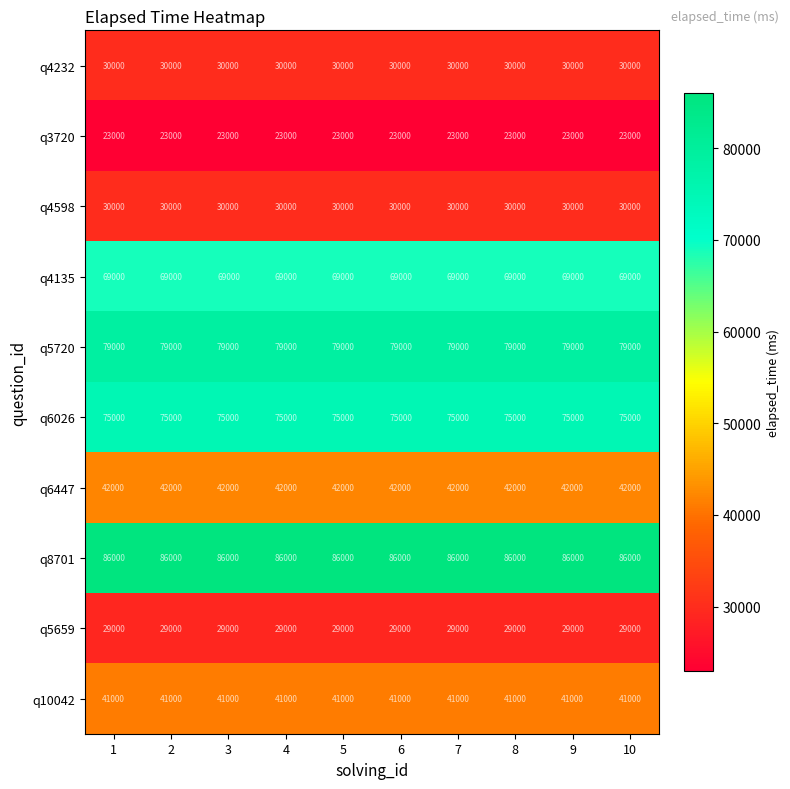

Is the value of q6026 at 4 greater than the value of q4135 at 9?

Yes